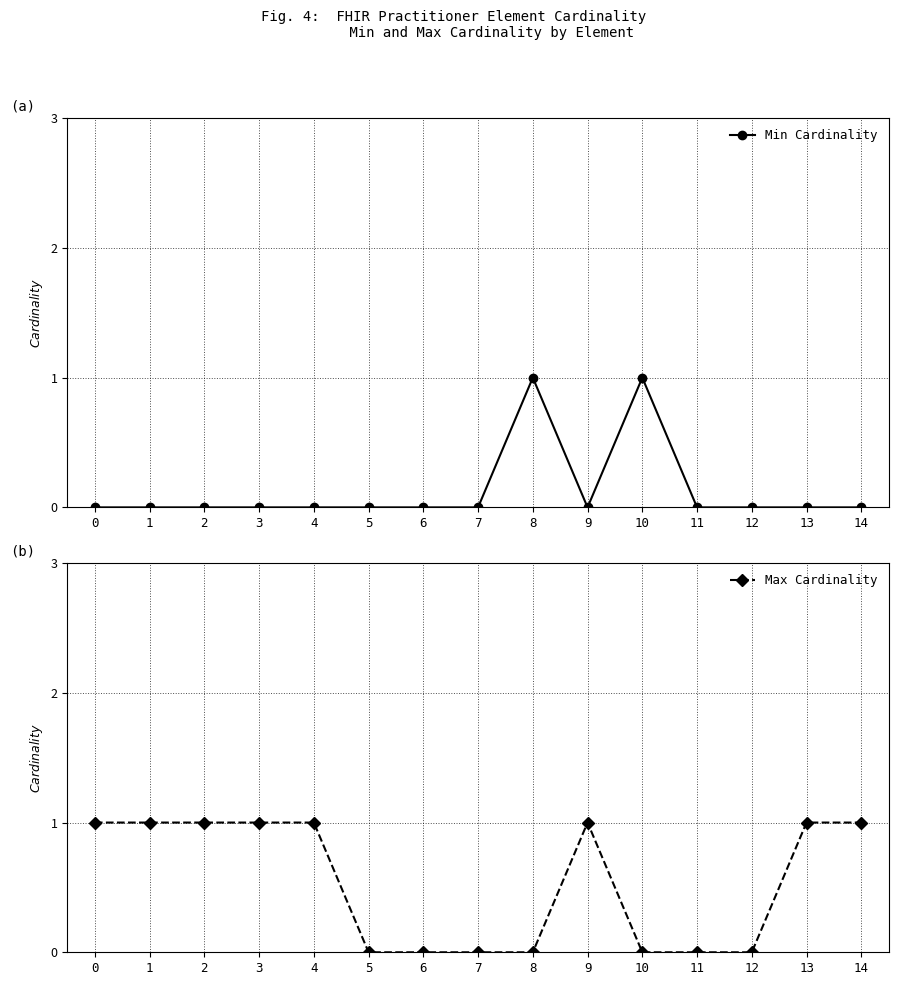

Rank the series by their average value, from highest to lowest.

Max Cardinality, Min Cardinality